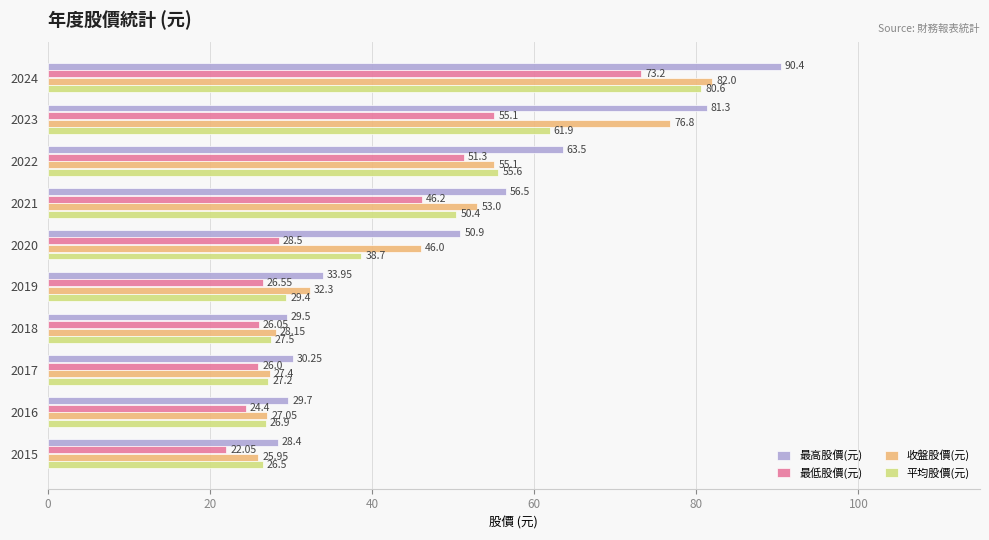

Count the number of categories in the chart.

10